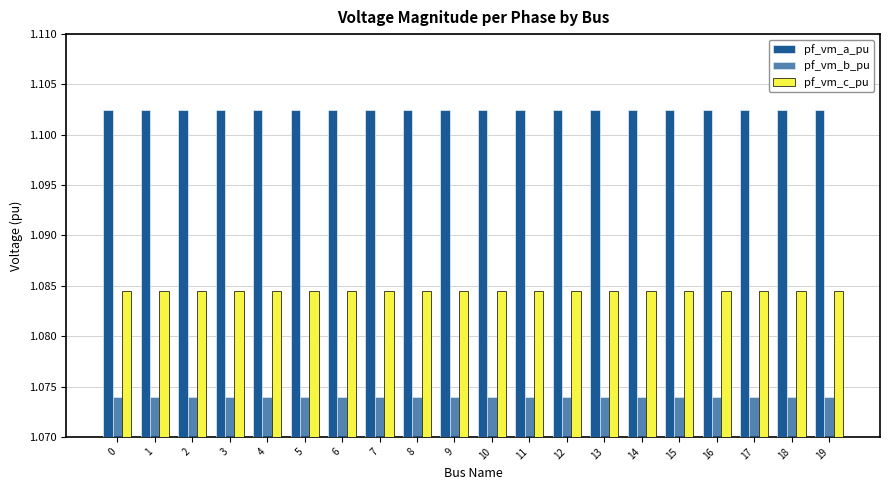

Rank the series by their maximum value, from highest to lowest.

pf_vm_a_pu, pf_vm_c_pu, pf_vm_b_pu